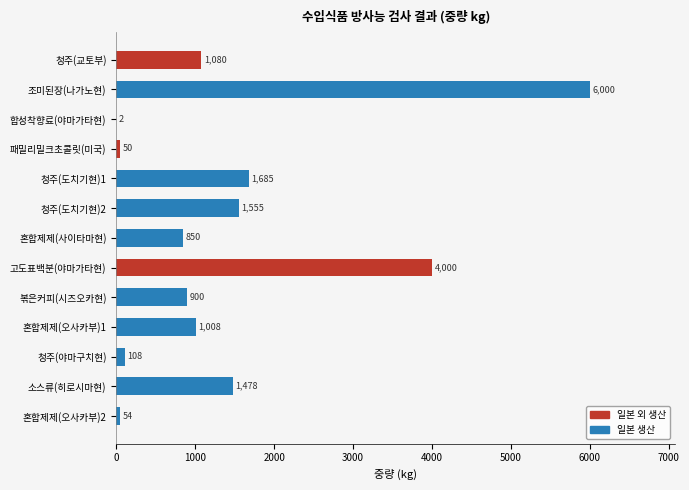

Reading top to bottom, what are all the values shown in this chart?

청주(교토부)=1080	조미된장(나가노현)=6000	합성착향료(야마가타현)=2	패밀리밀크초콜릿(미국)=50	청주(도치기현)1=1685	청주(도치기현)2=1555	혼합제제(사이타마현)=850	고도표백분(야마가타현)=4000	볶은커피(시즈오카현)=900	혼합제제(오사카부)1=1008	청주(야마구치현)=108	소스류(히로시마현)=1478	혼합제제(오사카부)2=54